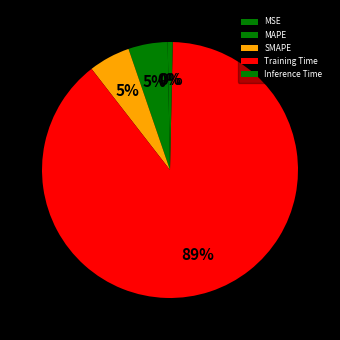

Does MSE account for over 50% of the chart?

No